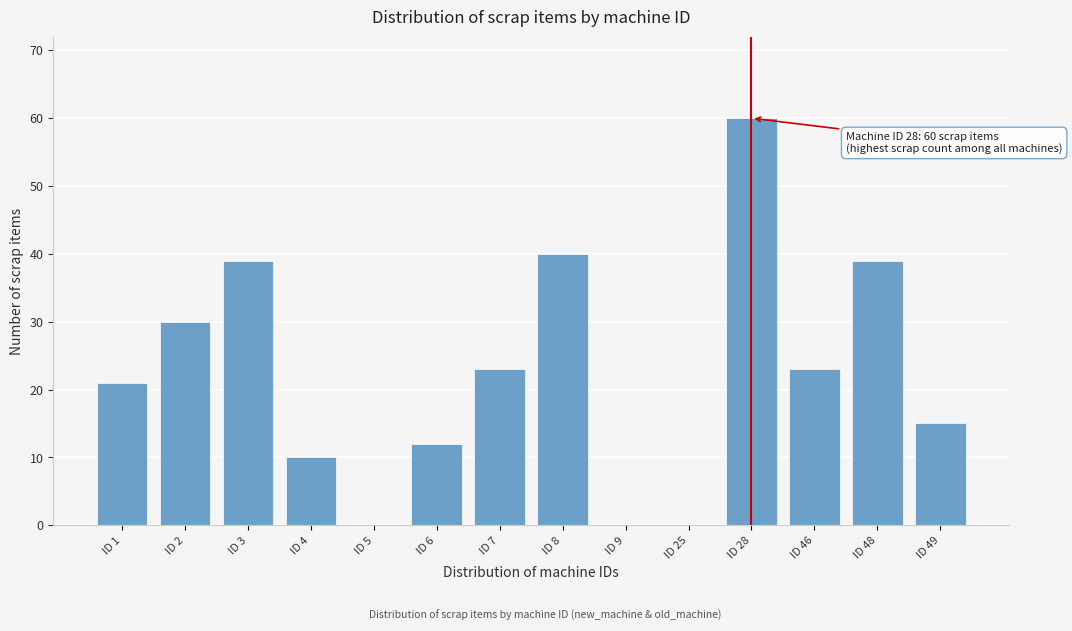

Reading left to right, what are all the values shown in this chart?

ID 1=21	ID 2=30	ID 3=39	ID 4=10	ID 5=0	ID 6=12	ID 7=23	ID 8=40	ID 9=0	ID 25=0	ID 28=60	ID 46=23	ID 48=39	ID 49=15